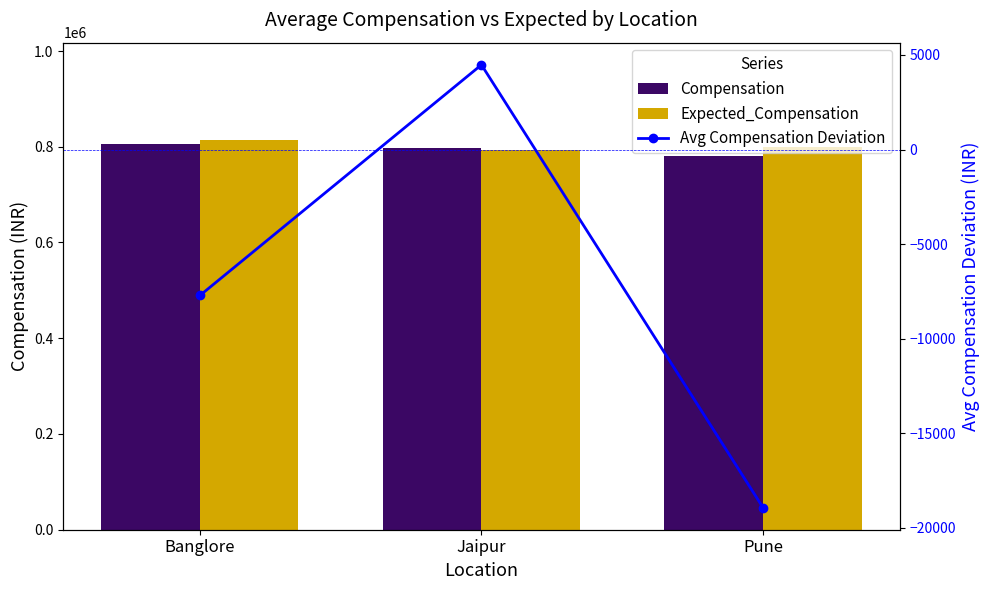

What is the sum of all Expected_Compensation values?

2406671.8